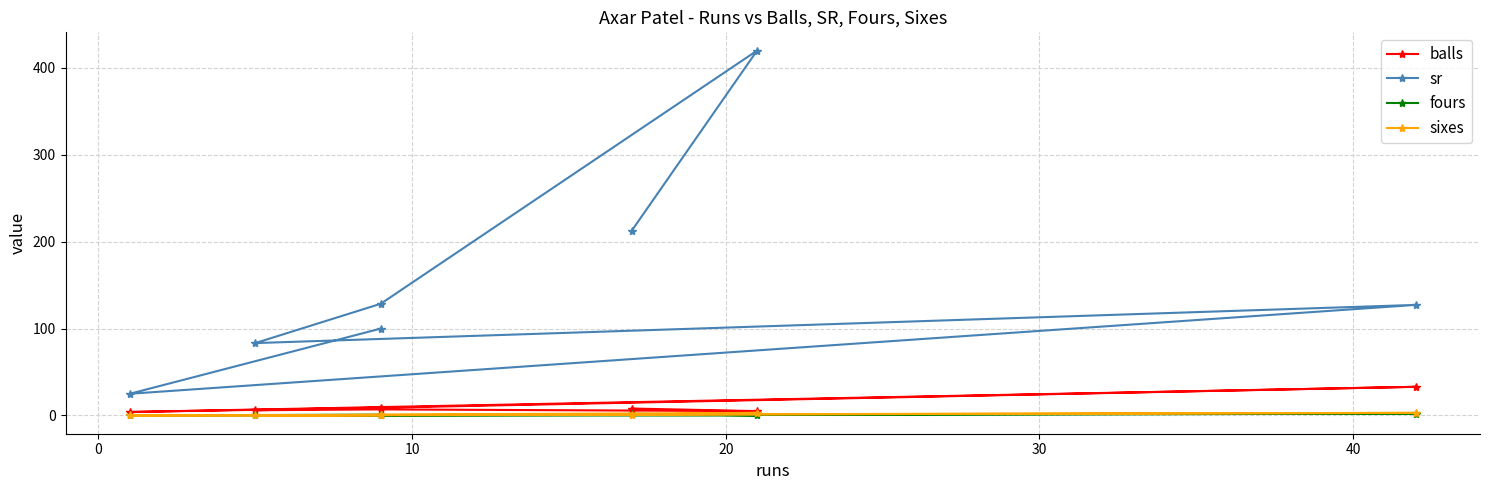

What is the maximum value for sixes?

3.0